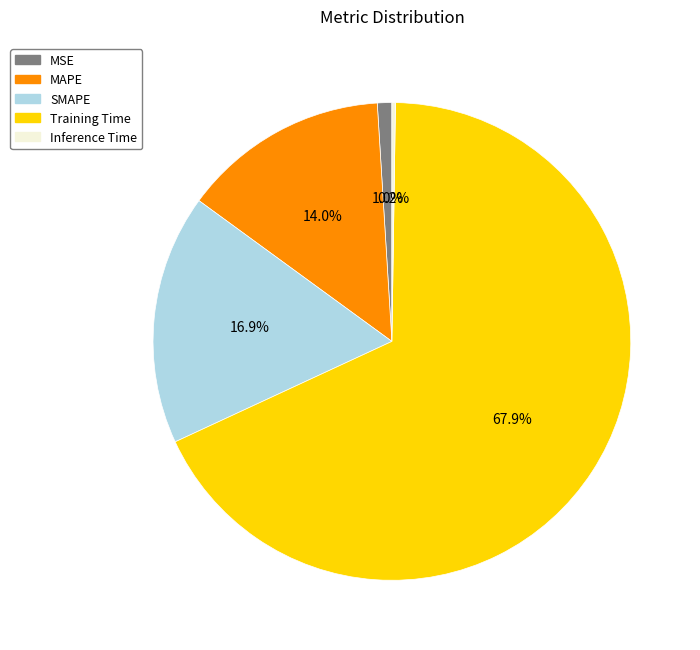

Which category has the biggest portion of the pie?

Training Time